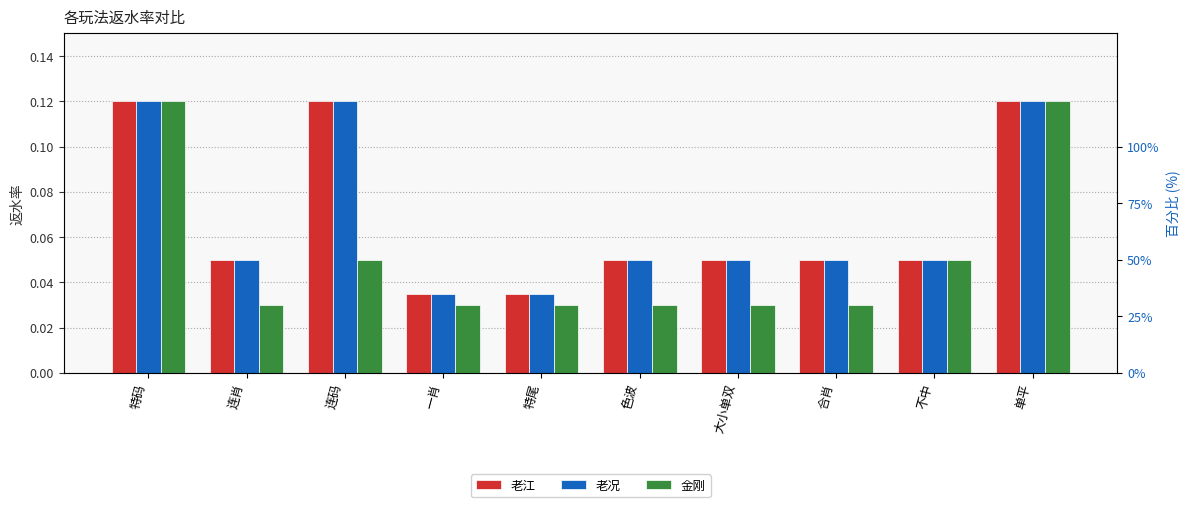

What position from the left is 特码?

1